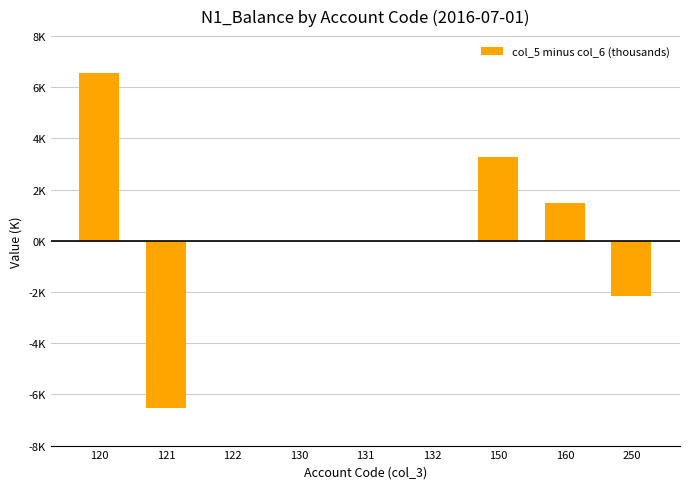

What is the average value?

0.3